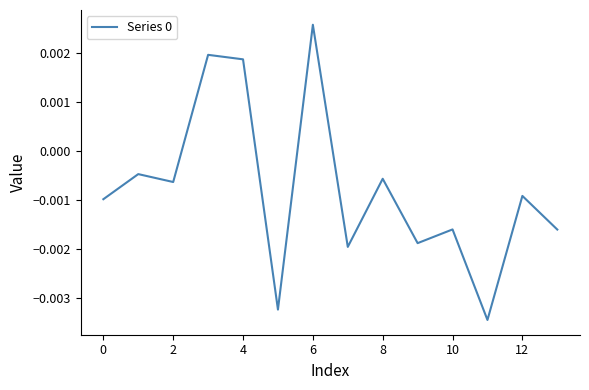

How many interior local valleys (lower than both neighbors) does the data have?

5